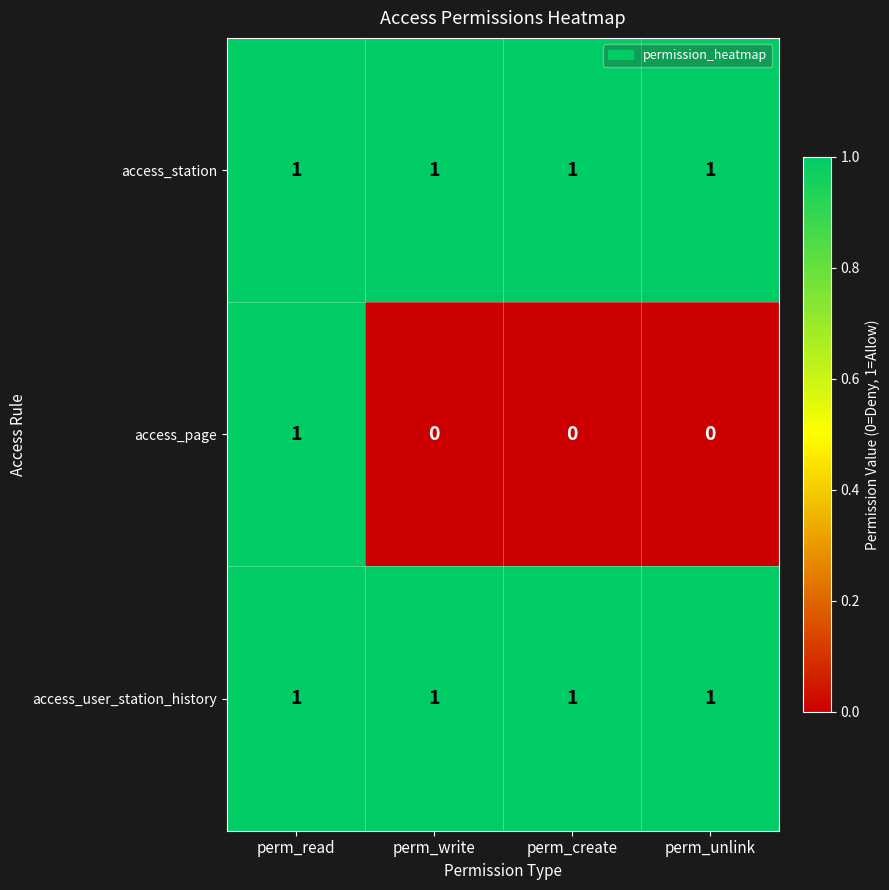

At how many categories does at least one series exceed 0?

4